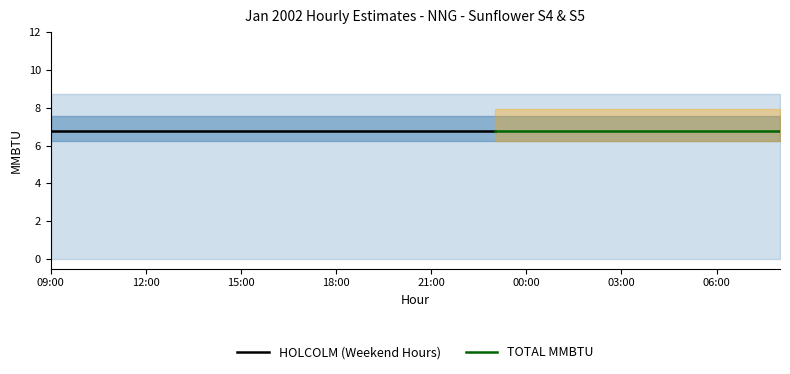

How many data points does each series have?

24